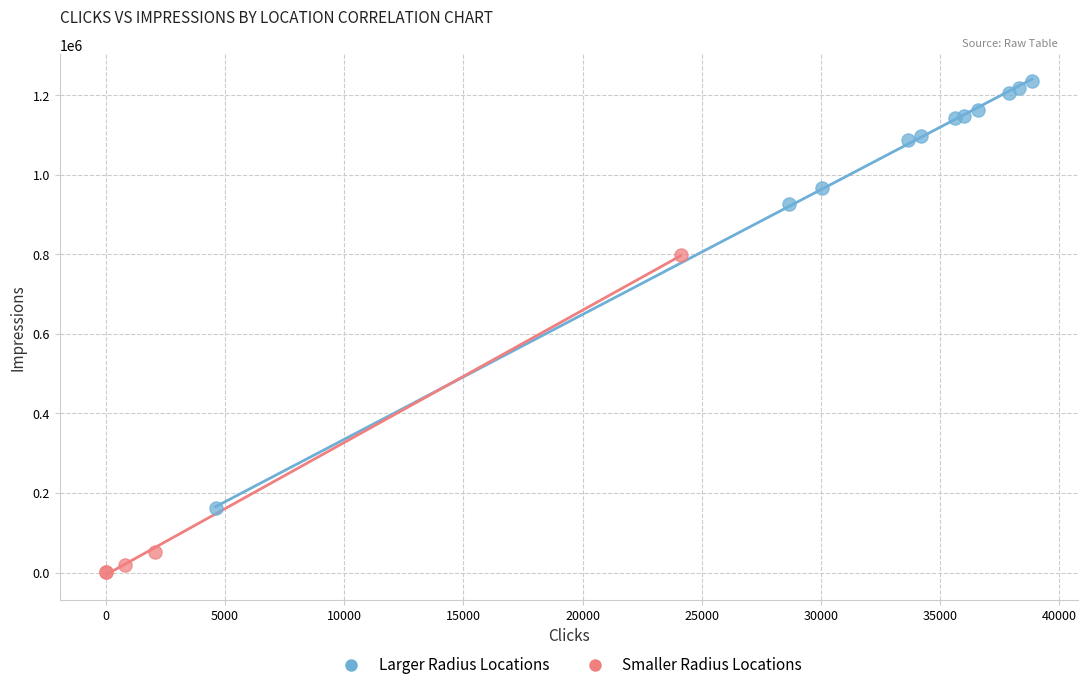

Which series reaches the maximum Y coordinate?

Larger Radius Locations